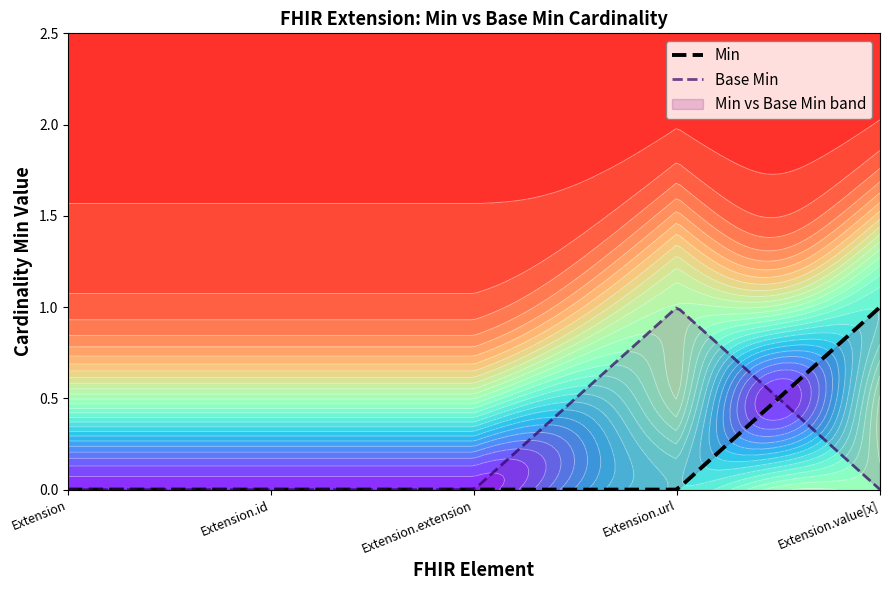

What value does the Base Min series have at Extension.url?

1